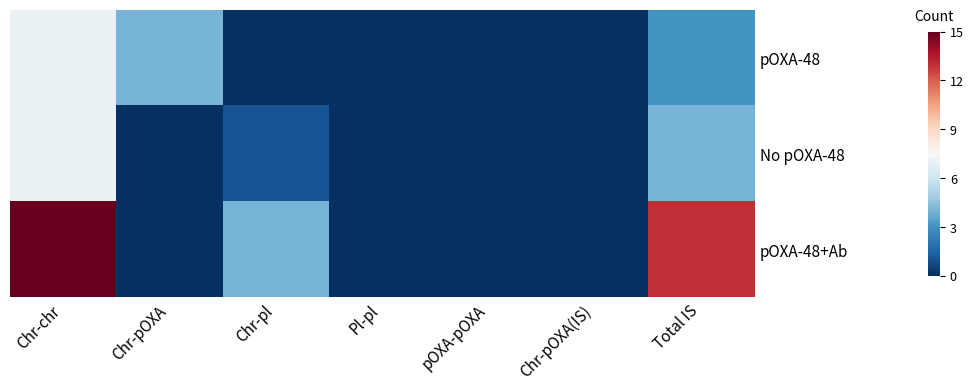

Reading right to left, what are all the values shown in this chart?

pOXA-48: Total IS=3	Chr-pOXA(IS)=0	pOXA-pOXA=0	Pl-pl=0	Chr-pl=0	Chr-pOXA=4	Chr-chr=7
No pOXA-48: Total IS=4	Chr-pOXA(IS)=0	pOXA-pOXA=0	Pl-pl=0	Chr-pl=1	Chr-pOXA=0	Chr-chr=7
pOXA-48+Ab: Total IS=13	Chr-pOXA(IS)=0	pOXA-pOXA=0	Pl-pl=0	Chr-pl=4	Chr-pOXA=0	Chr-chr=15